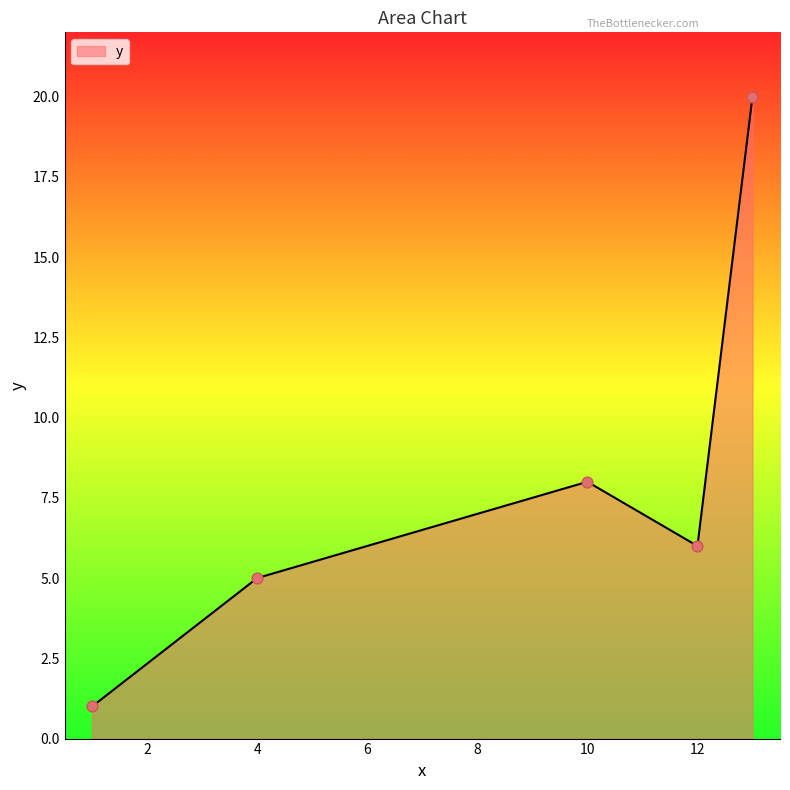

What is the maximum value shown in the chart?

20